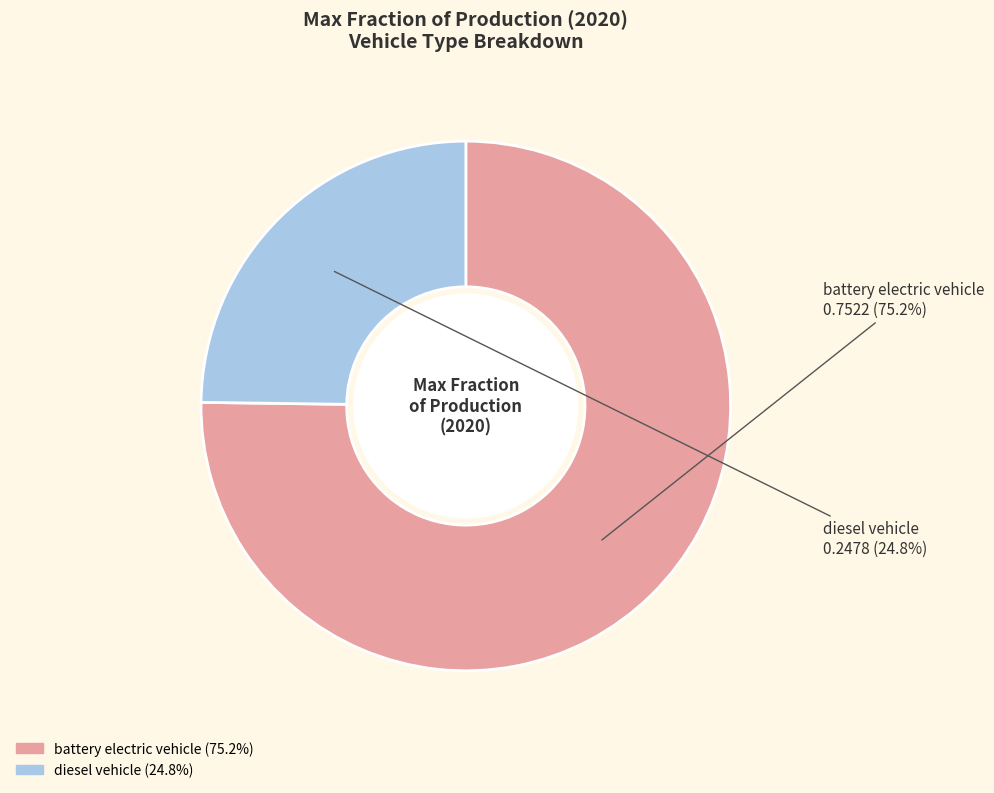

To the nearest percent, what percentage of the pie is diesel vehicle?

25%